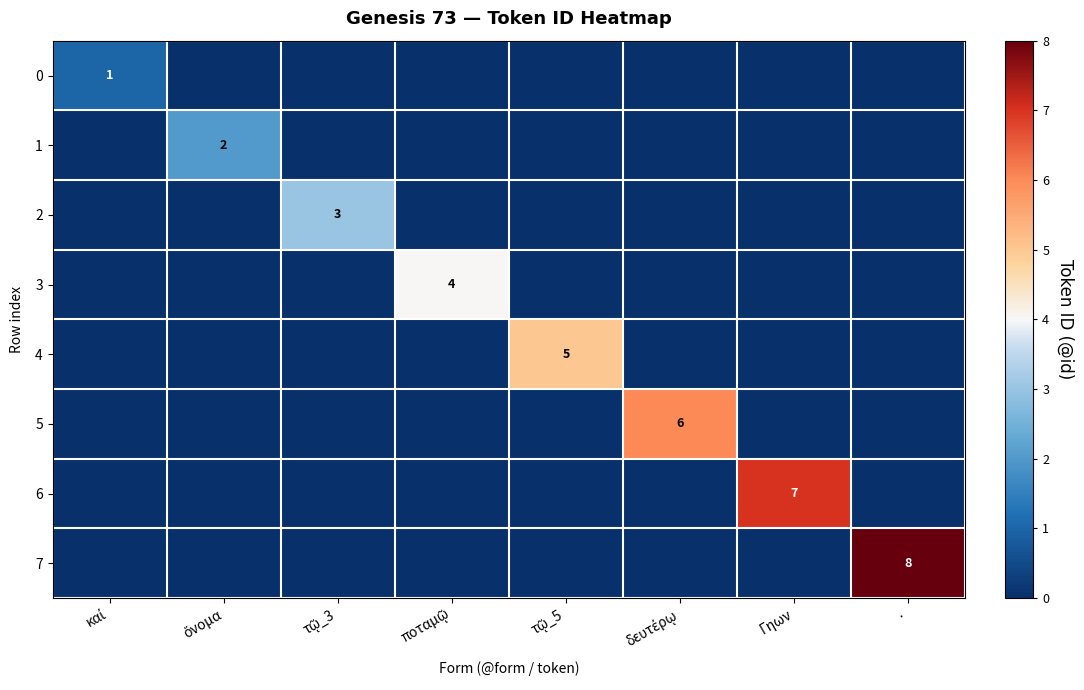

The 3 series shows 0 at δευτέρῳ. True or false?

True